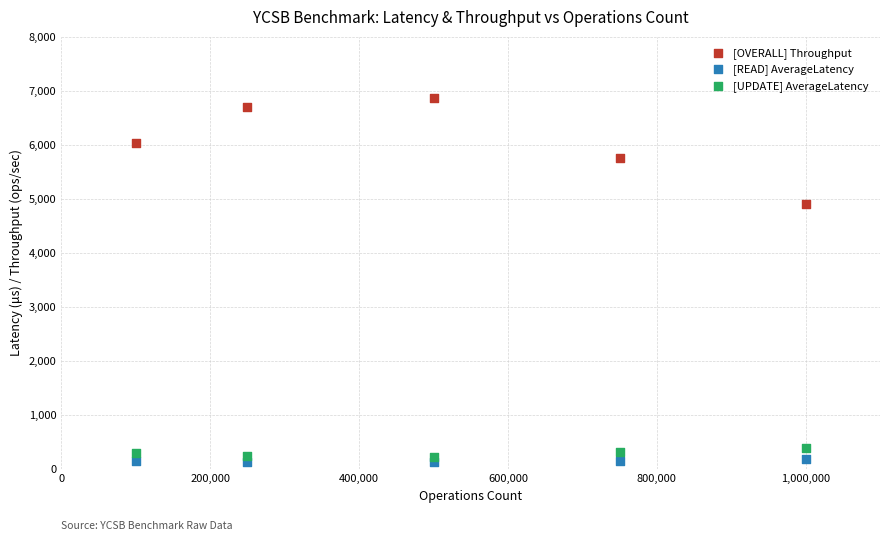

Which series contains the lowest Y value?

[READ] AverageLatency